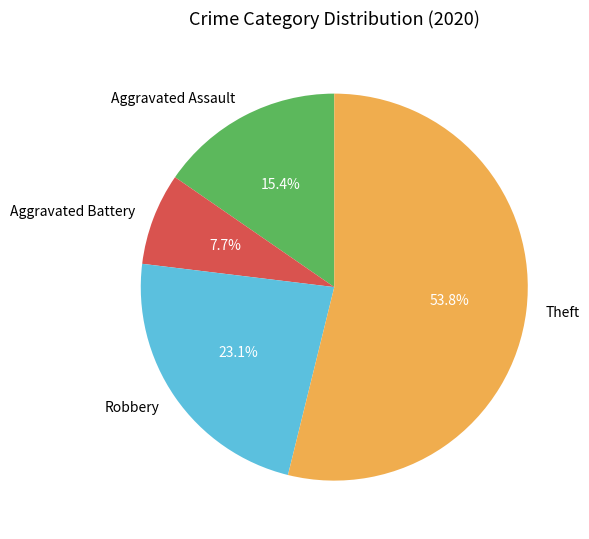

How many segments does this pie chart have?

4